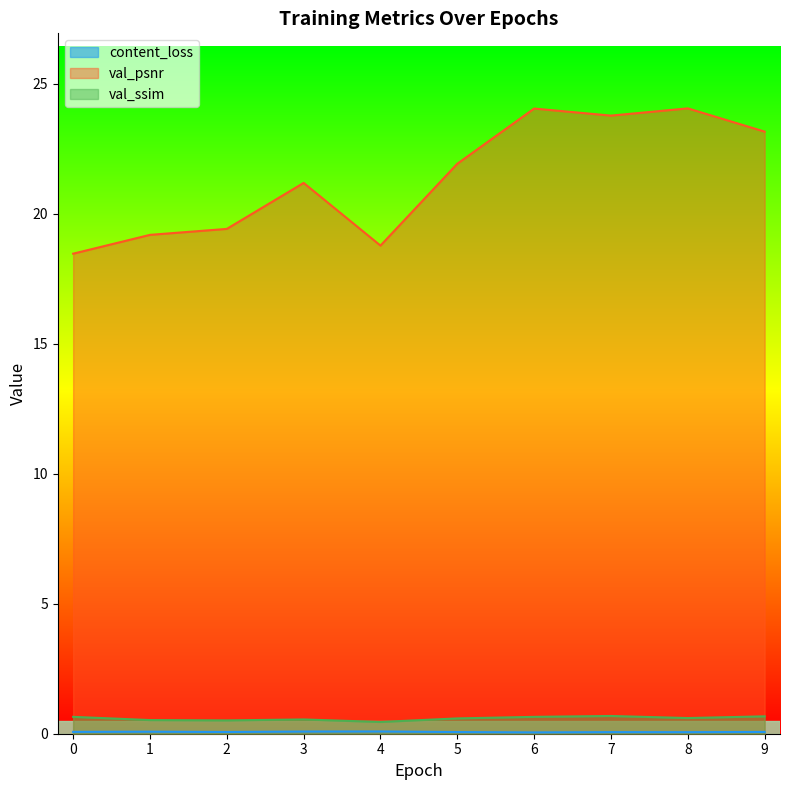

How many content_loss values are between 0 and 1?

10